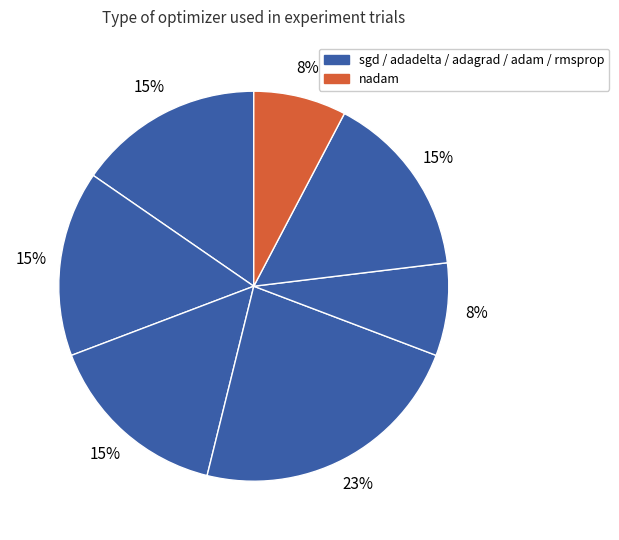

Which category has the biggest portion of the pie?

adam